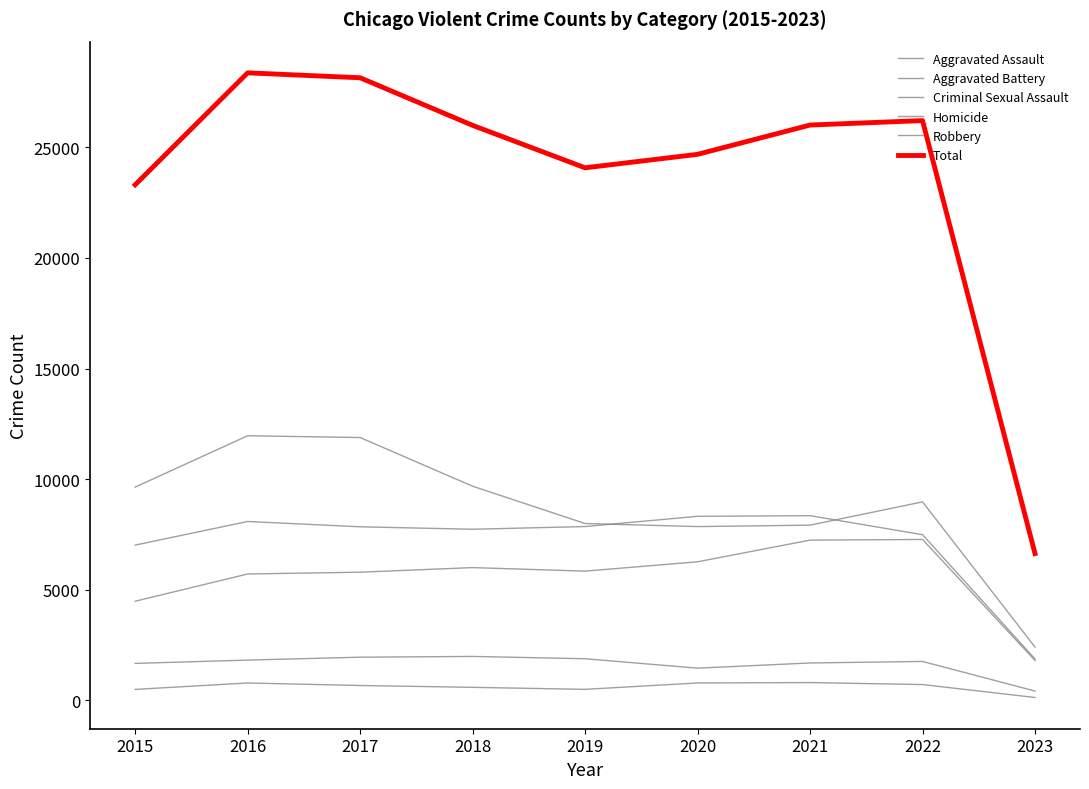

How many lines are shown in the chart?

6